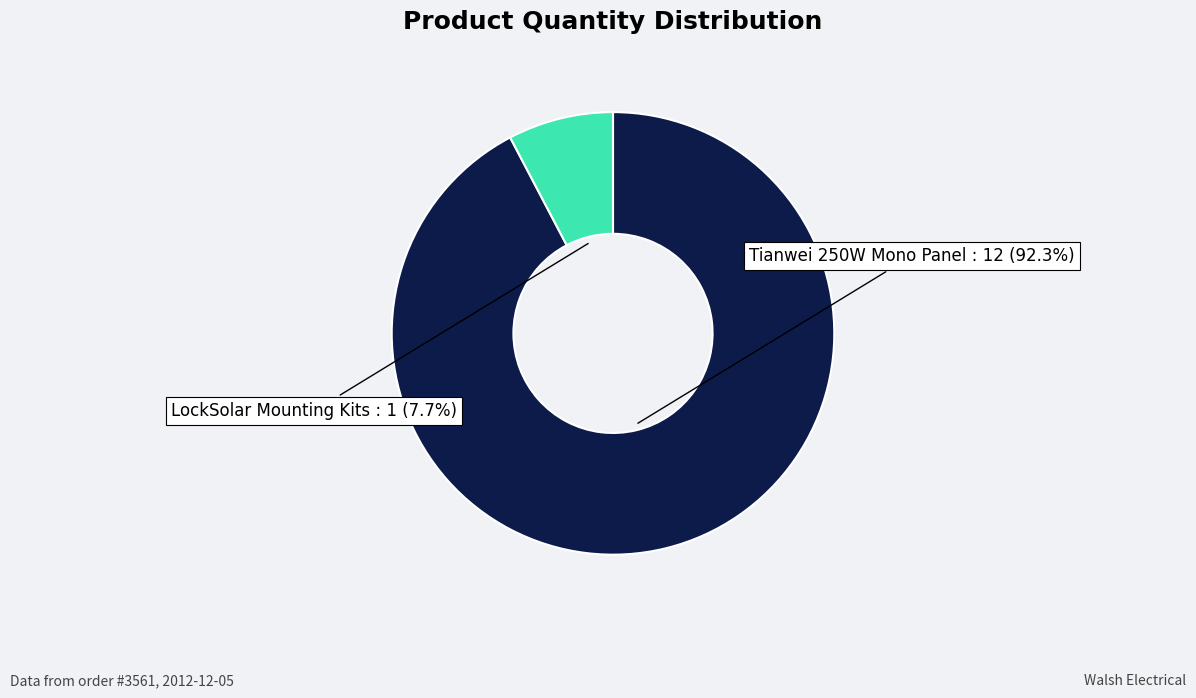

True or false: LockSolar Mounting Kits accounts for 1% of the total.

False